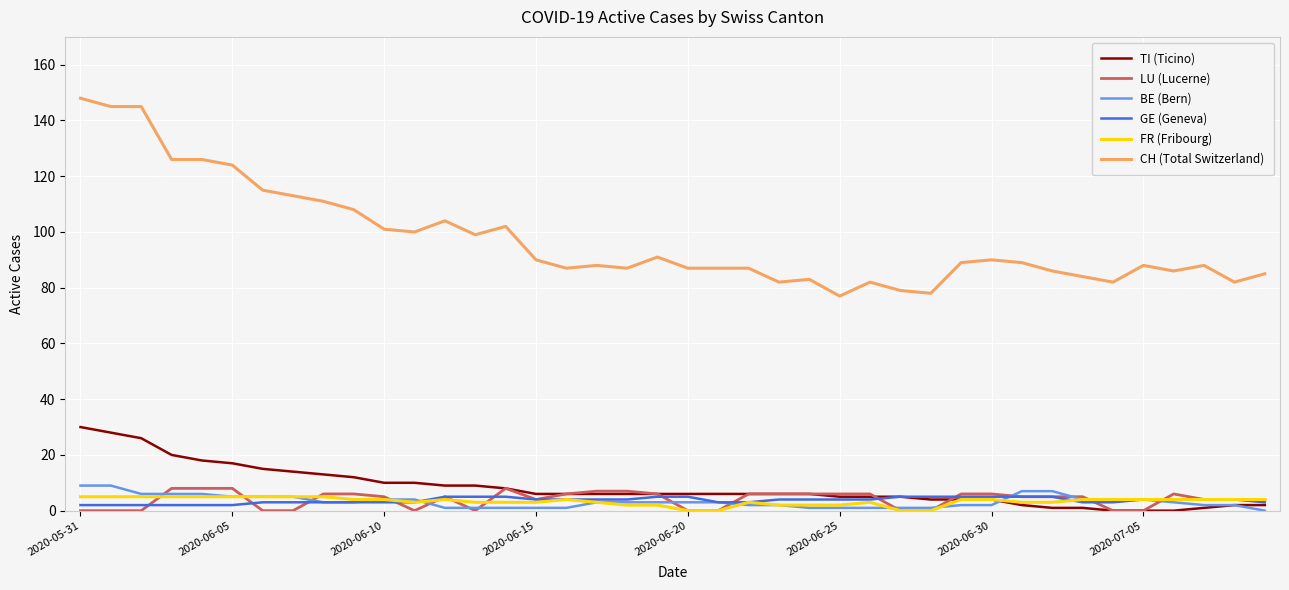

What is the greatest value displayed?

148